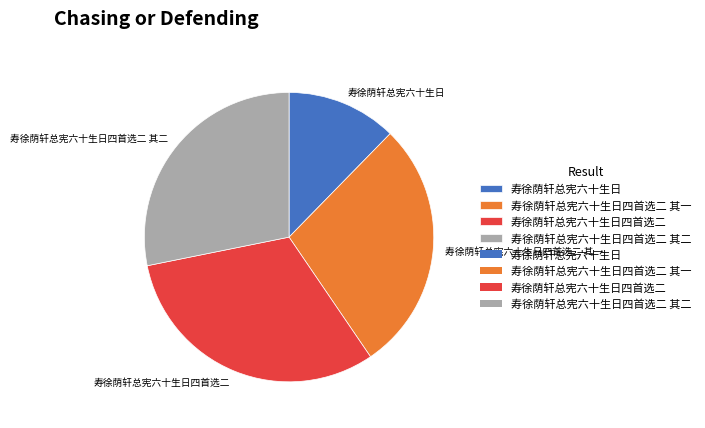

Is the sum of 寿徐荫轩总宪六十生日四首选二 其一 and 寿徐荫轩总宪六十生日四首选二 其二 greater than half?

Yes